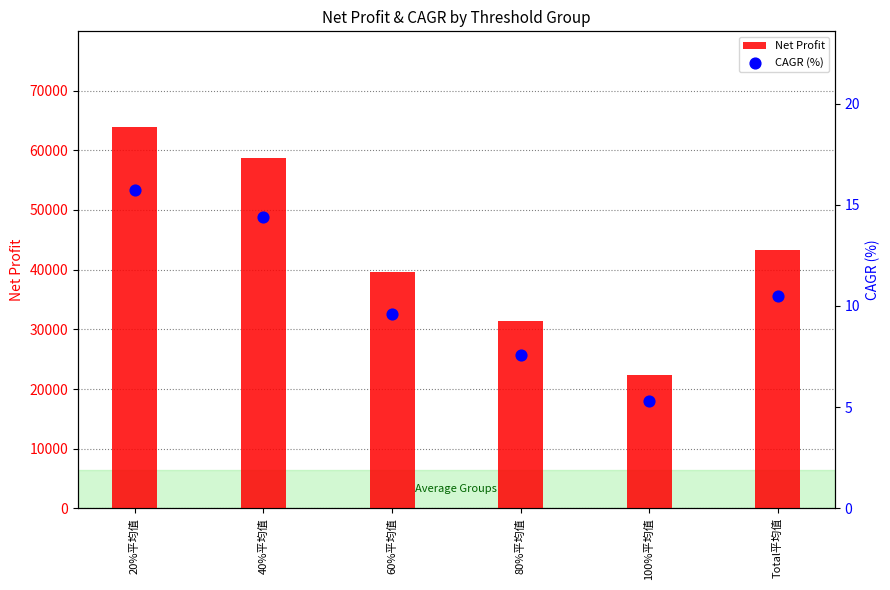

Which series reaches the minimum Y coordinate?

CAGR (%)